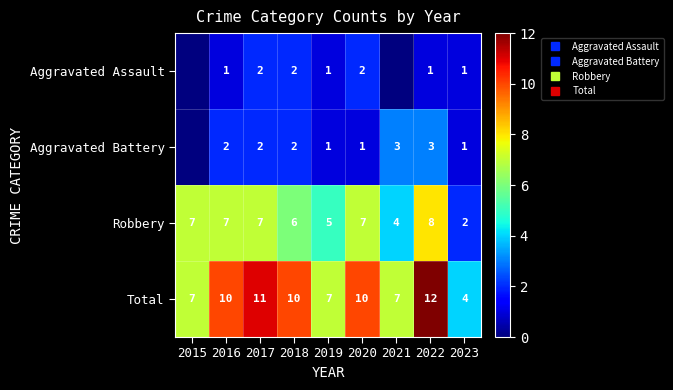

Which category has the lowest value across all series?

2015